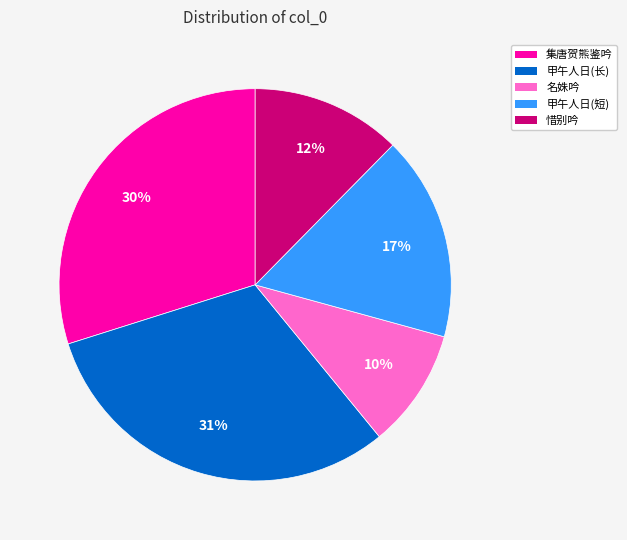

To the nearest percent, what is the average slice percentage?

20%